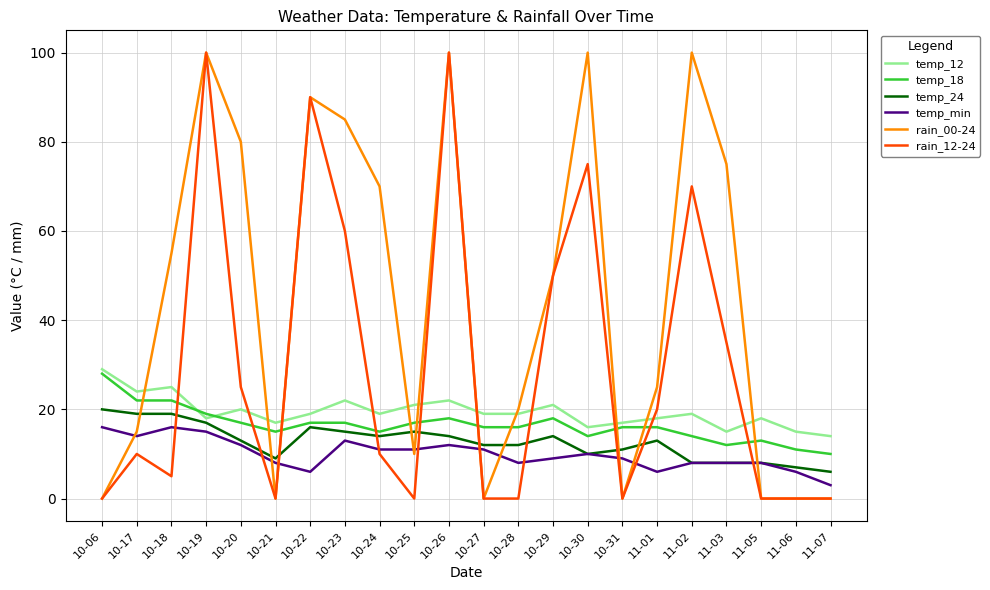

Rank the series at 10-23 from highest to lowest value.

rain_00-24, rain_12-24, temp_12, temp_18, temp_24, temp_min